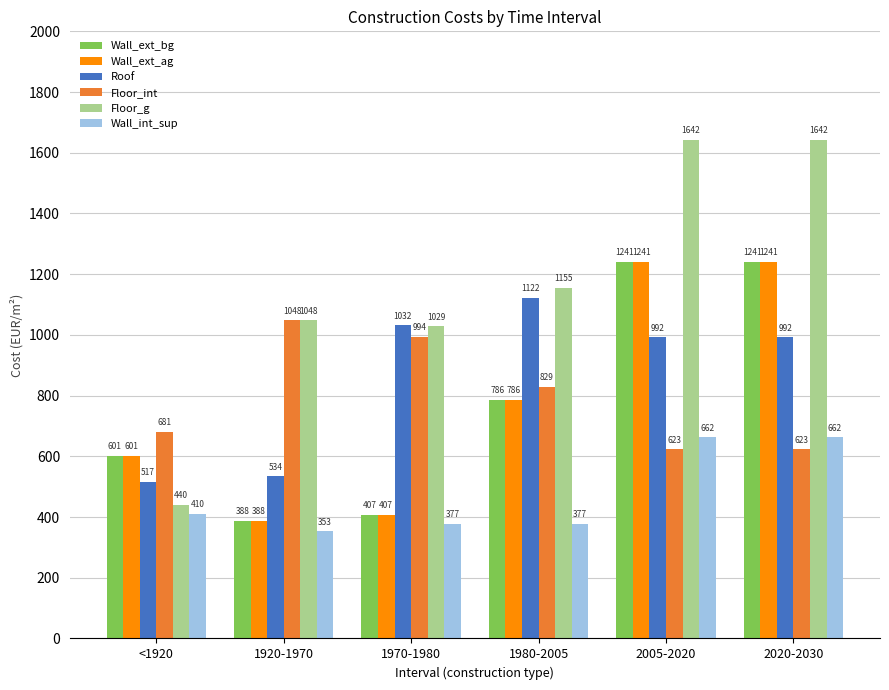

What is the label of the 6th bar from the left?

2020-2030